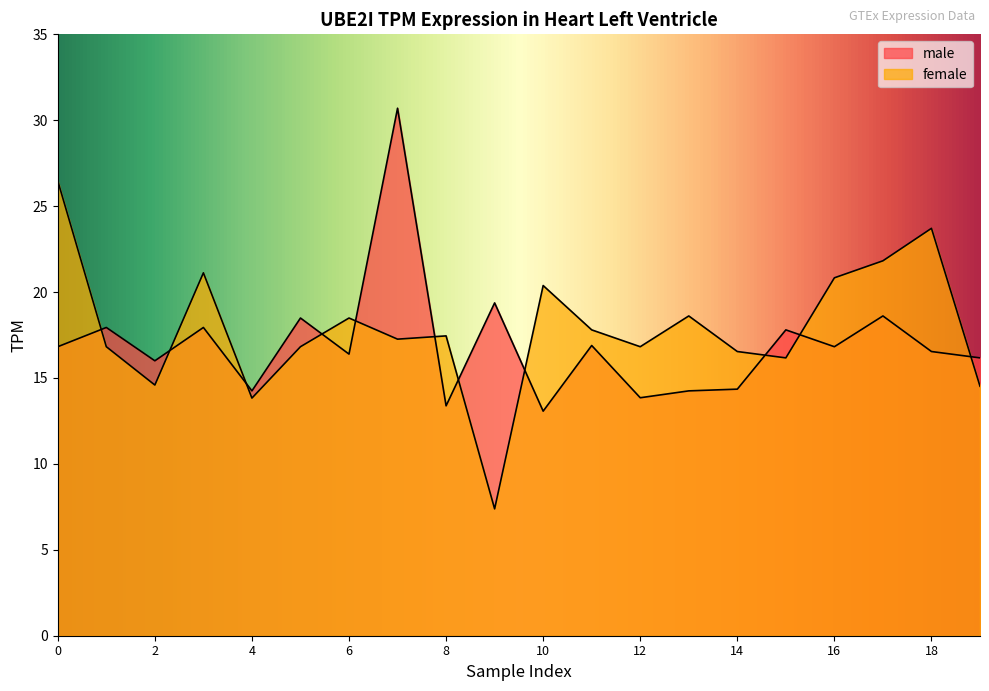

Reading right to left, what are all the values shown in this chart?

male: 16.2	16.5	18.6	16.8	17.8	14.3	14.2	13.8	16.9	13.1	19.4	13.4	30.7	16.4	18.5	14.2	17.9	16.0	17.9	16.8
female: 14.5	23.7	21.8	20.8	16.2	16.5	18.6	16.8	17.8	20.4	7.4	17.4	17.3	18.5	16.8	13.8	21.1	14.6	16.8	26.5